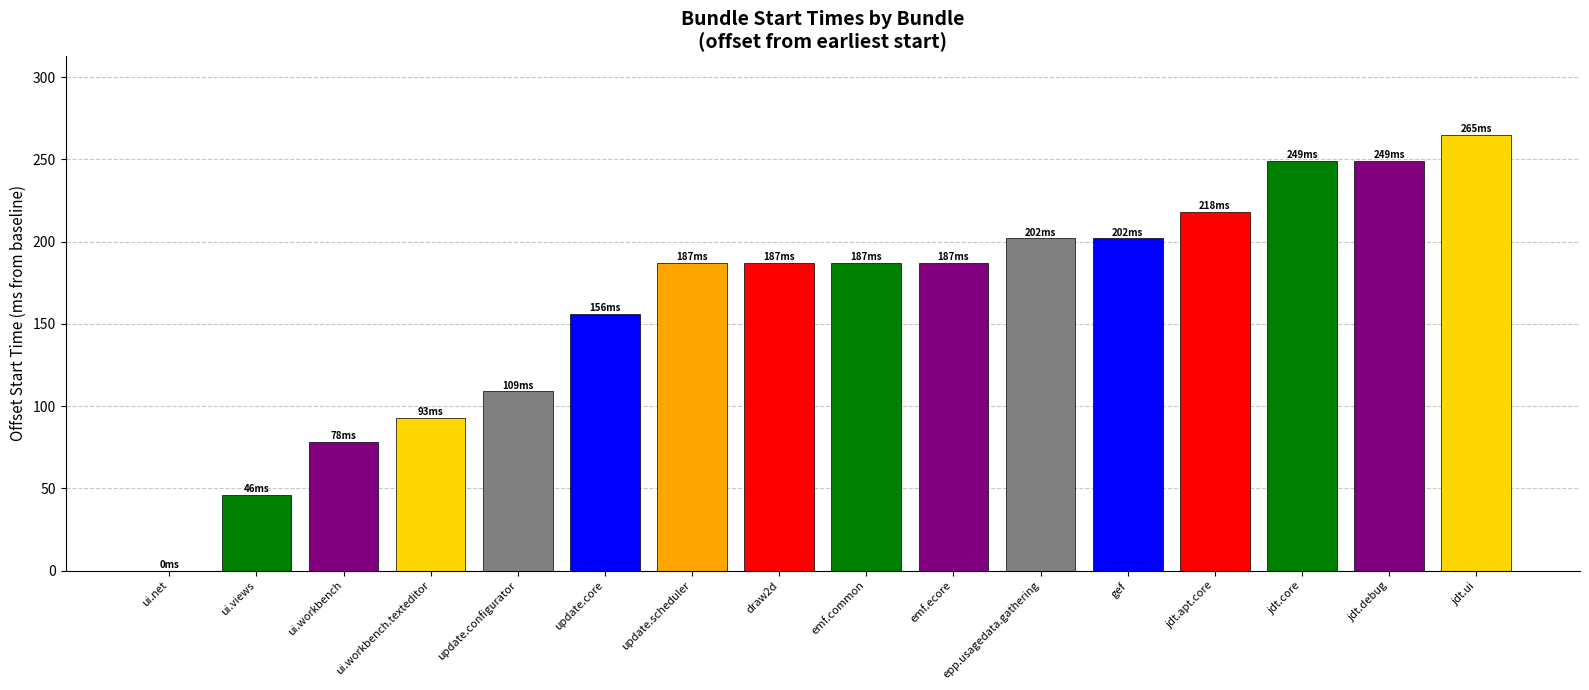

Which label corresponds to the largest value in the chart?

jdt.ui